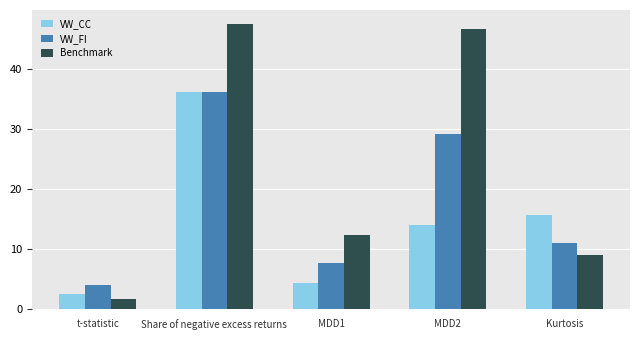

Reading left to right, list all the values displayed in this chart.

VW_CC: 2.5	36.1	4.4	14.1	15.7
VW_FI: 4.0	36.1	7.8	29.2	11.0
Benchmark: 1.8	47.4	12.4	46.7	9.0